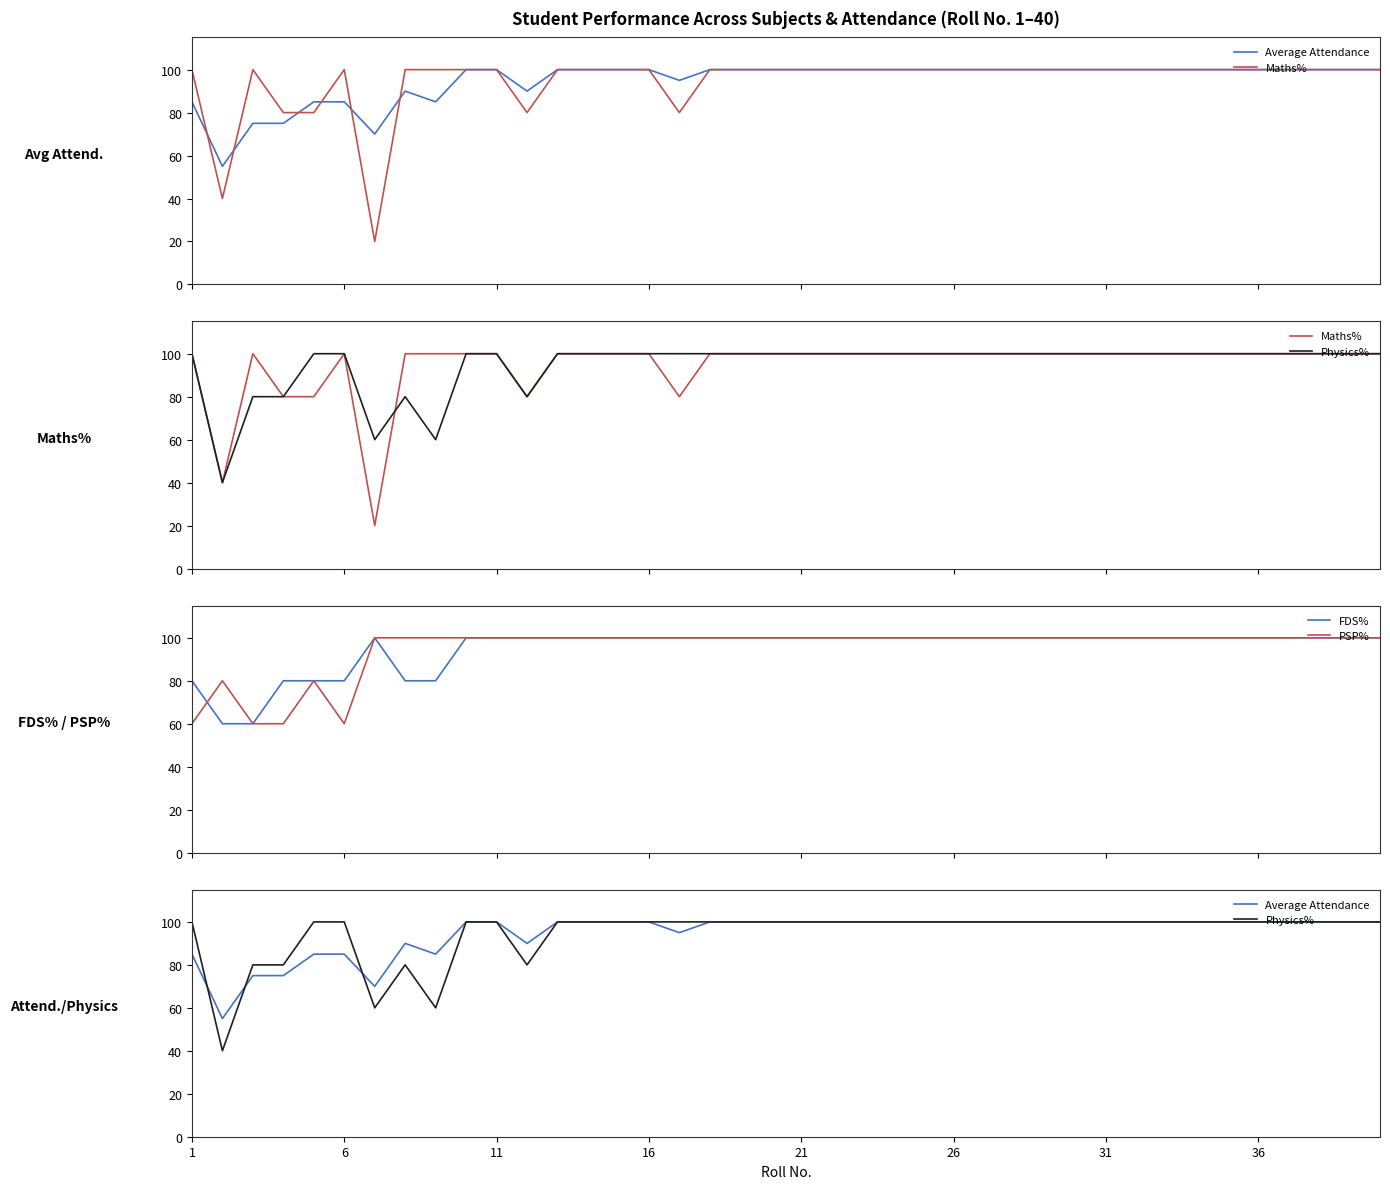

After their last crossing, which series has the higher values: FDS% or Average Attendance?

Average Attendance